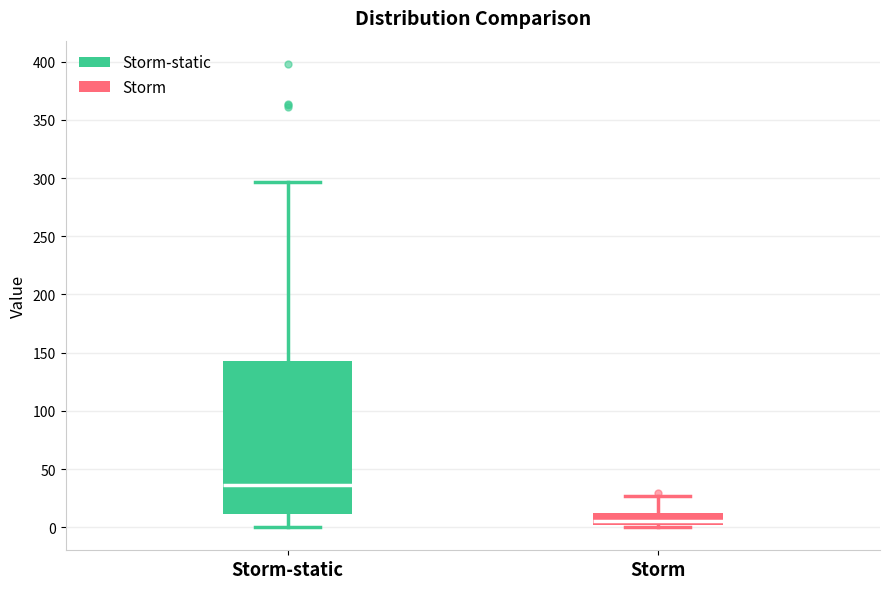

Which box has the highest median line?

Storm-static